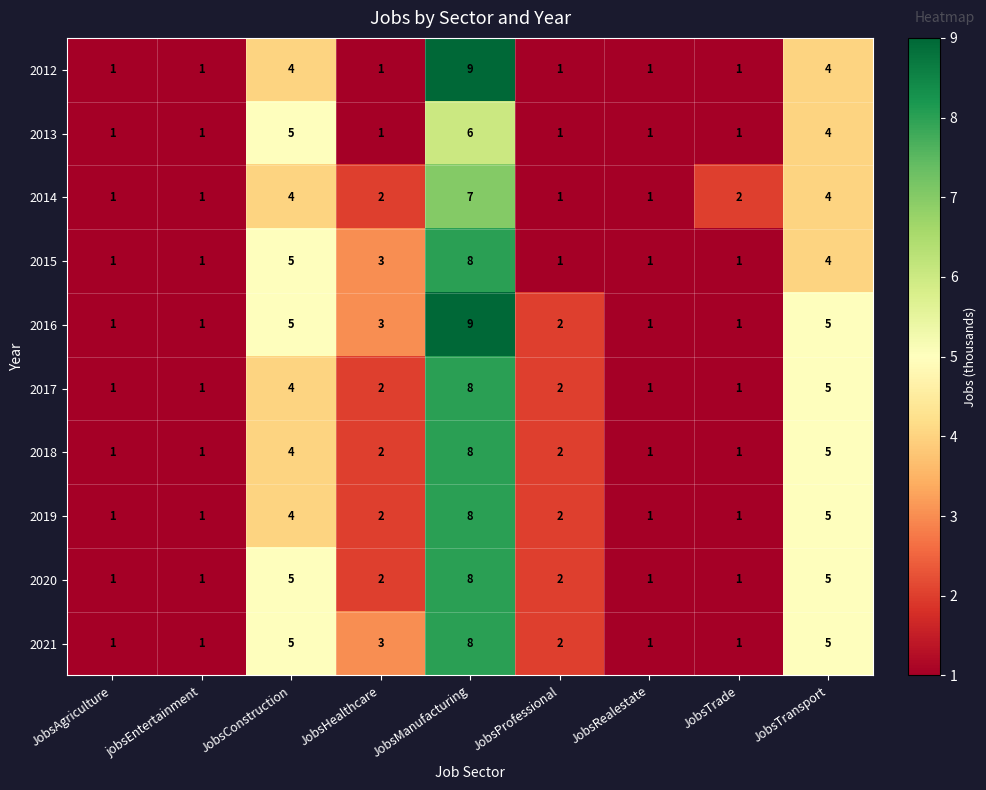

Which series changed the most between JobsConstruction and JobsManufacturing?

2012